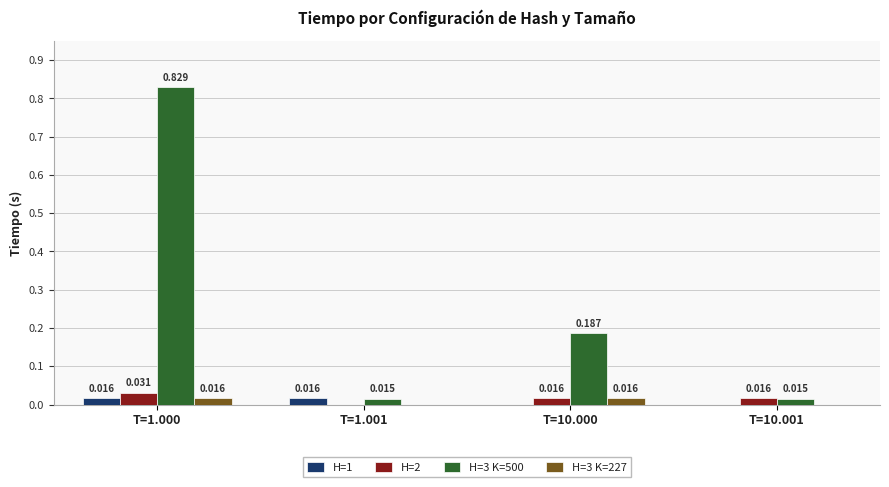

Is the value of H=2 at T=1.000 greater than the value of H=3 K=500 at T=10.001?

Yes